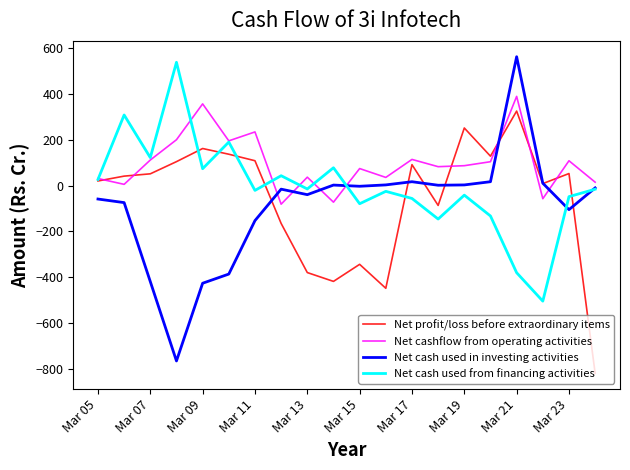

Does the chart display data point markers on the line(s)?

No